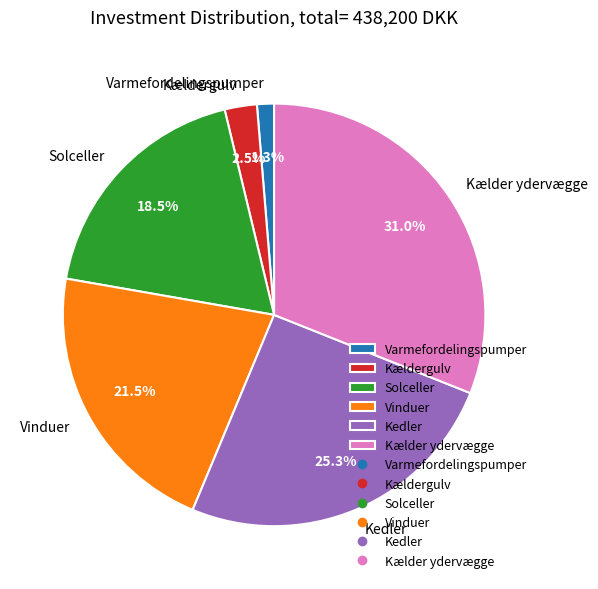

Which has a higher value, Kedler or Varmefordelingspumper?

Kedler